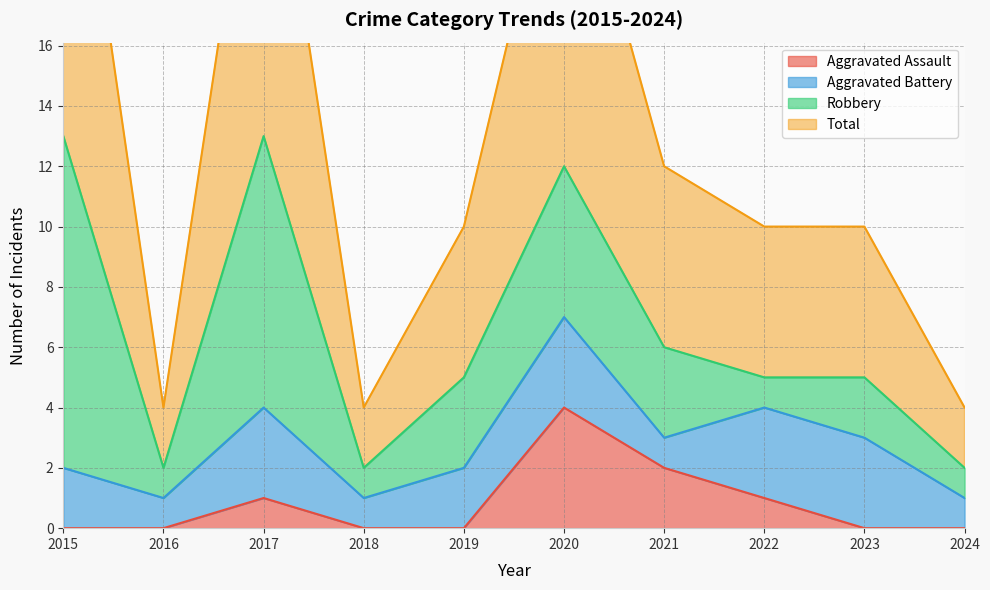

What is the average value of the Total series?

13